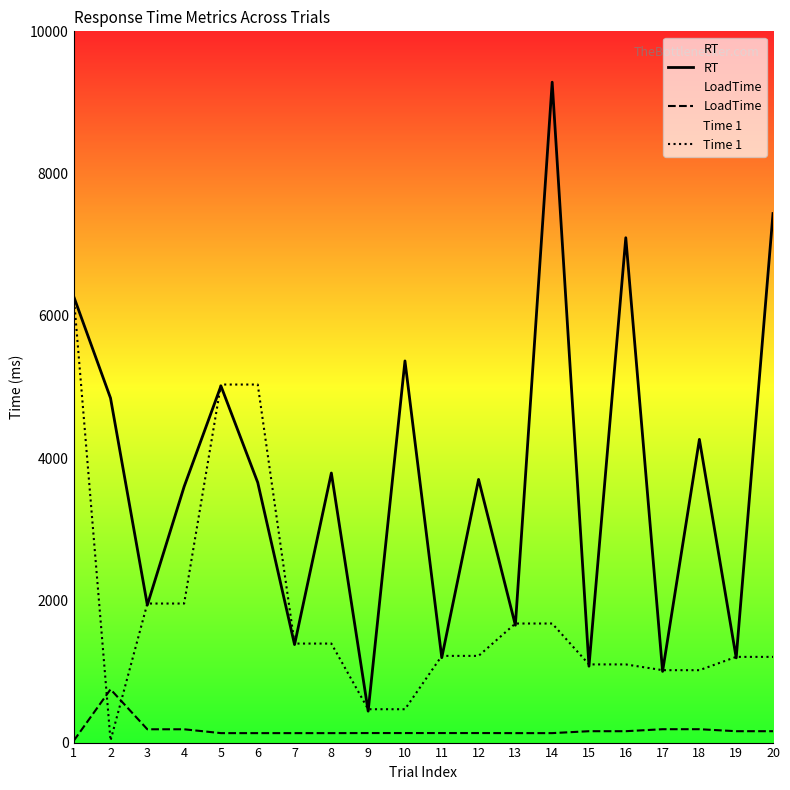

True or false: Time 1 and RT cross at least once.

True